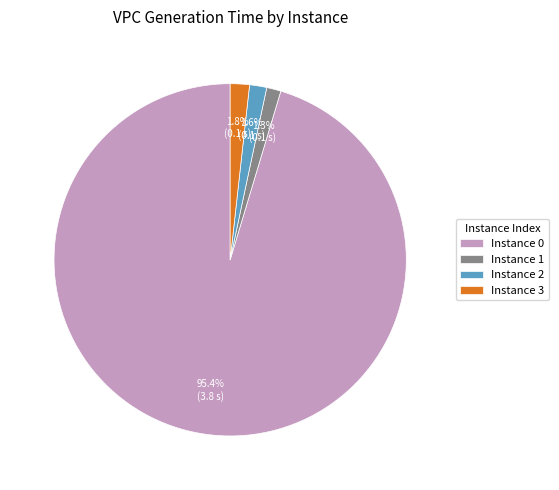

What percentage is NOT represented by Instance 3?

98.2%